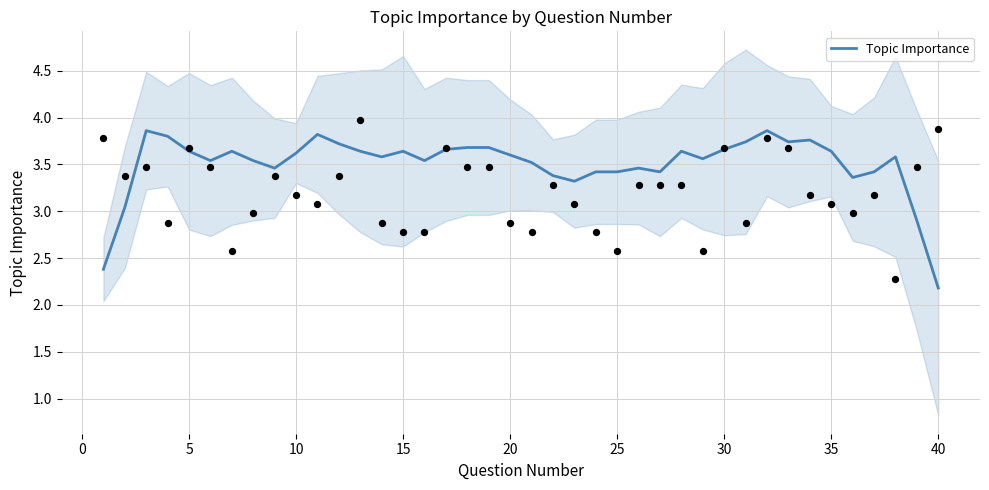

What is the minimum value for Topic Importance?

2.2